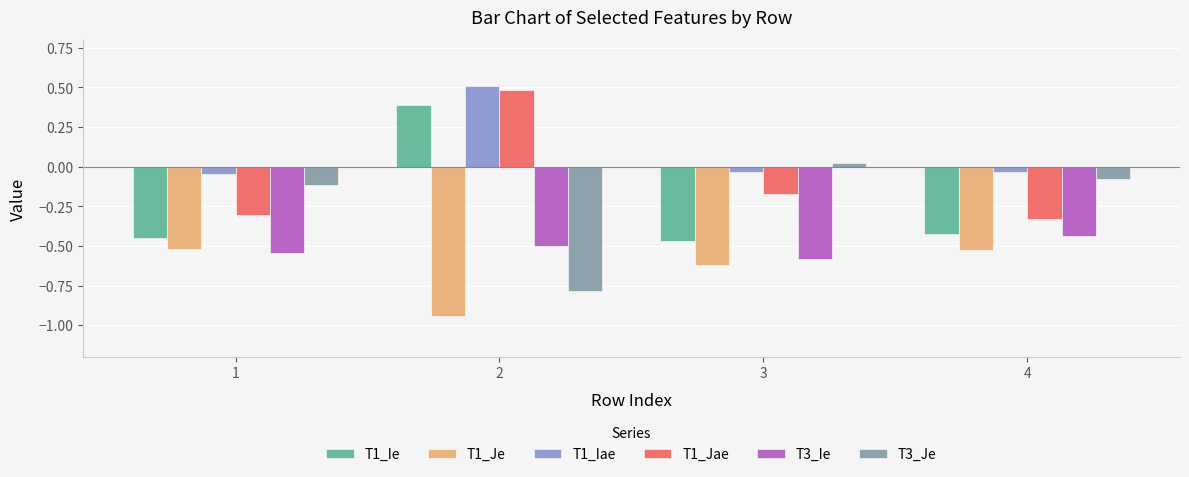

What is the difference between the maximum and minimum values in the T1_Je series?

0.4